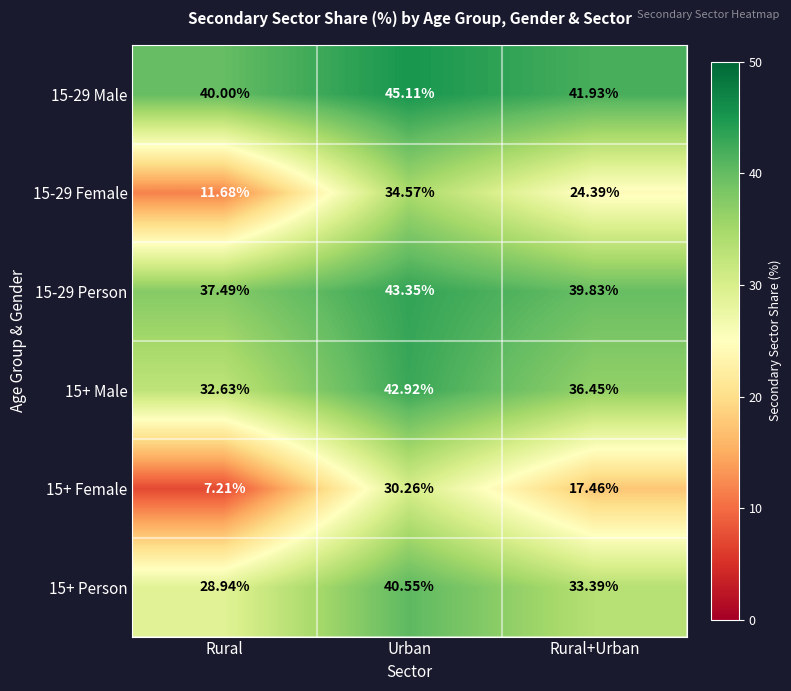

Where is 15+ Person nearest to the value 34?

Rural+Urban